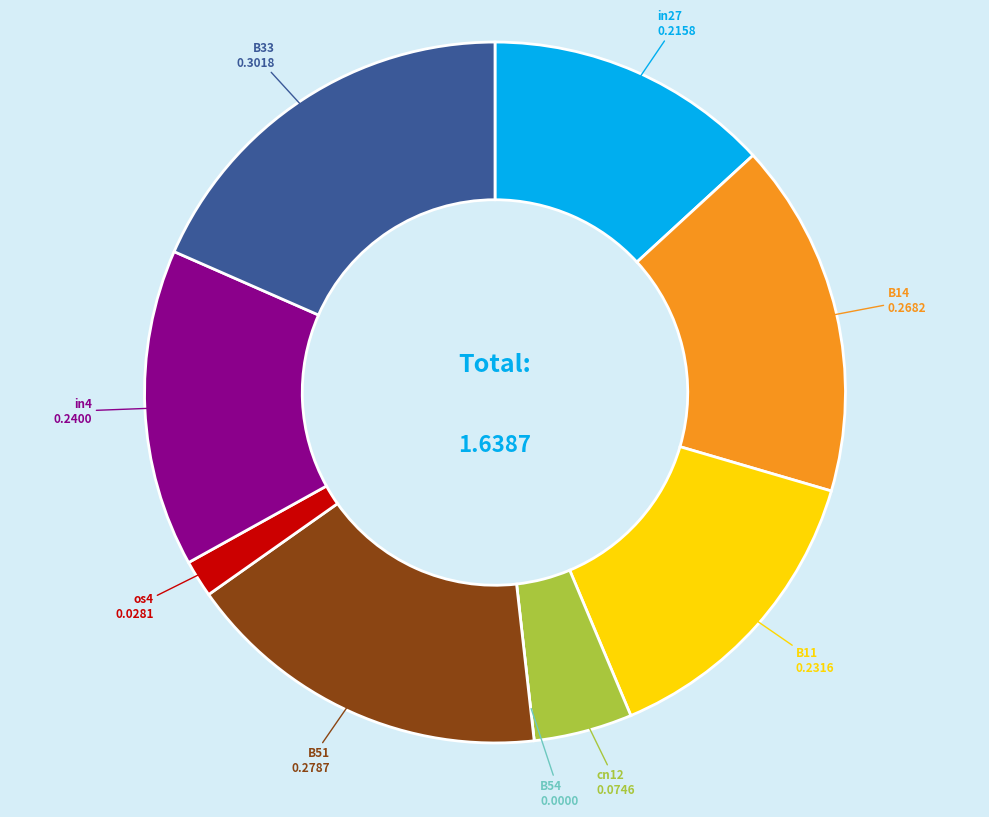

Is there a majority slice in this chart?

No